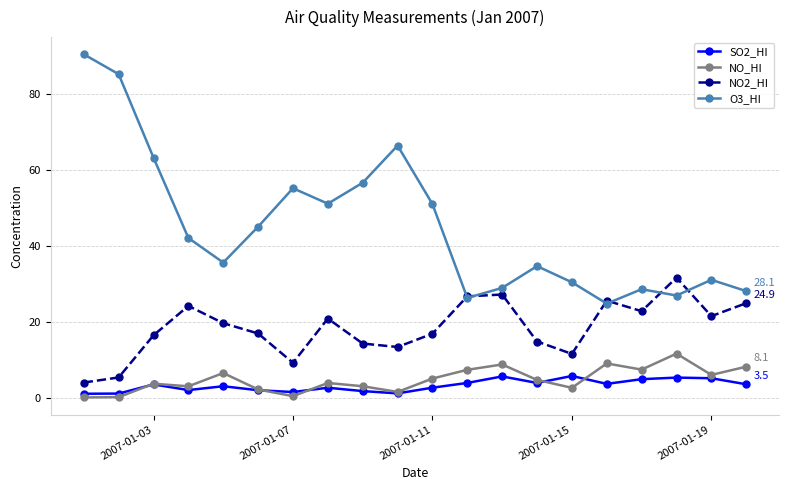

List the series in order of their peak value, lowest first.

SO2_HI, NO_HI, NO2_HI, O3_HI